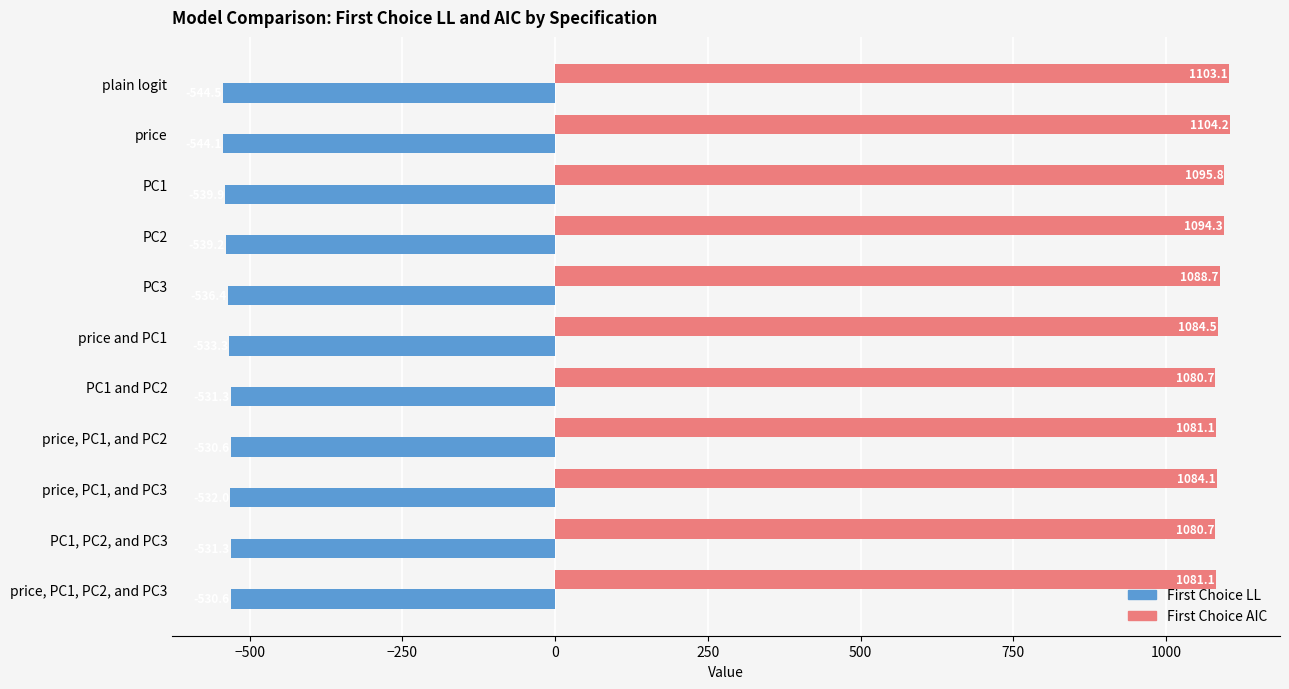

The First Choice LL series shows -797.6 at PC1, PC2, and PC3. True or false?

False